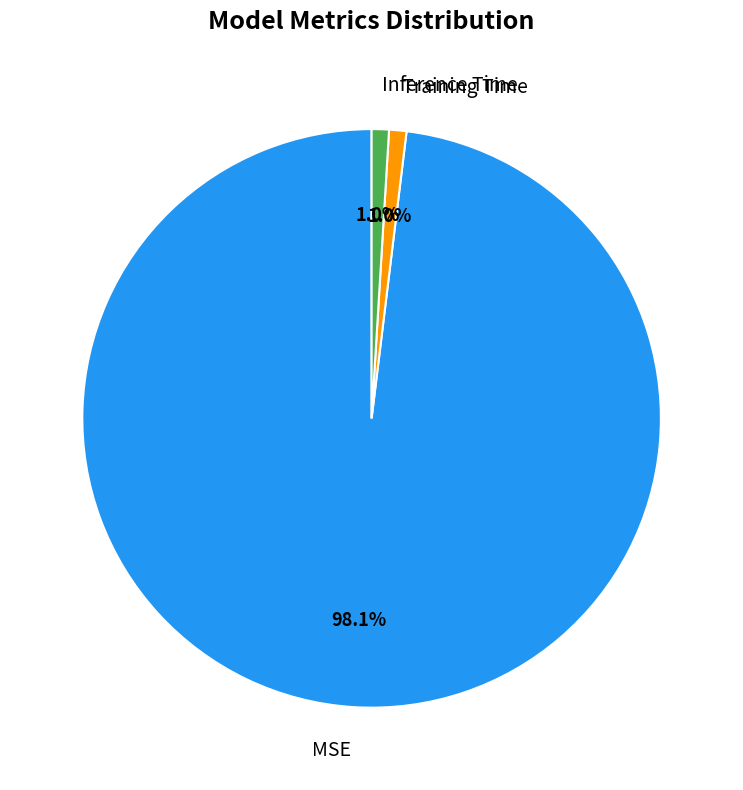

What is the majority slice?

MSE